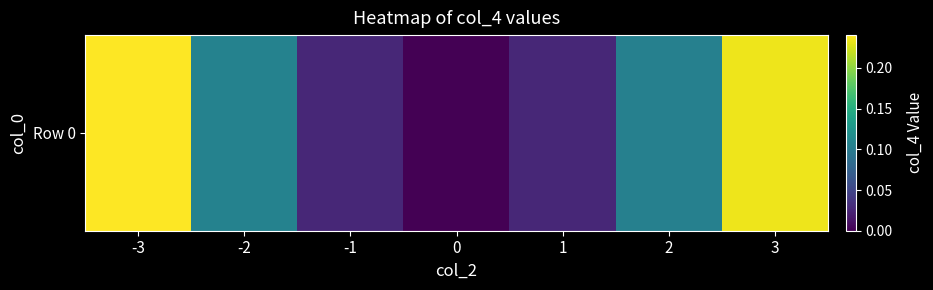

True or false: the data shows 0.2 at 3.

True